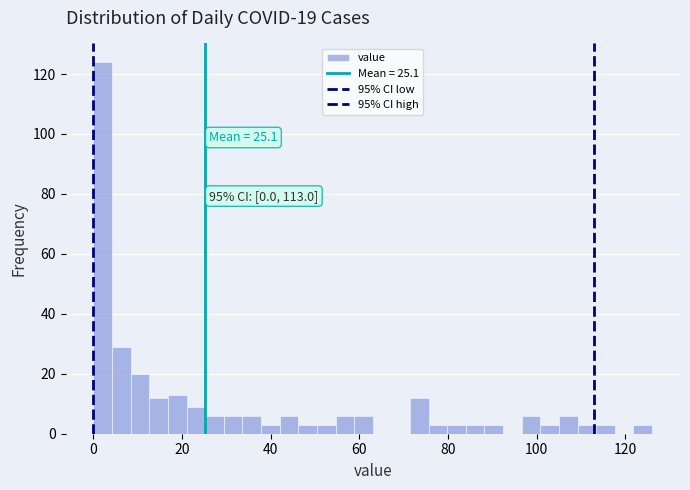

Read against the x-axis, roughly where is the centre of the tallest bar?

2